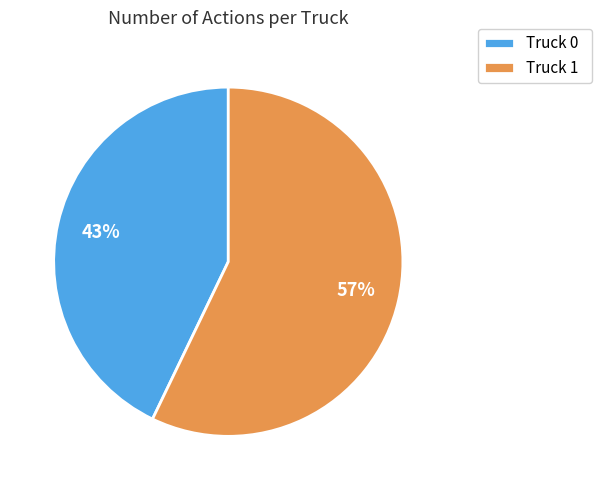

Is the sum of Truck 1 and Truck 0 greater than half?

Yes